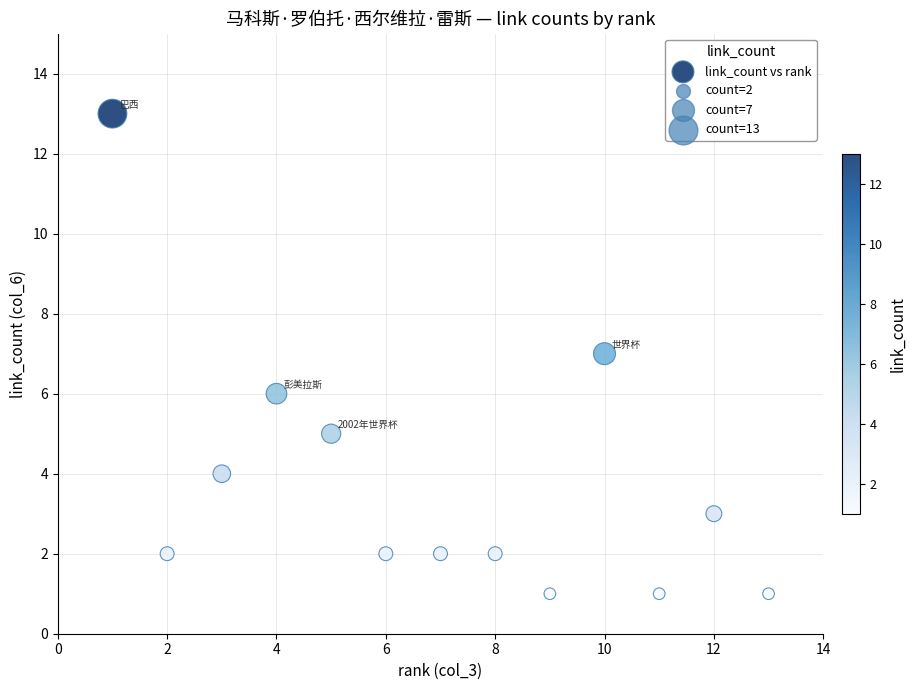

What is the range of Y values (max minus min)?

12